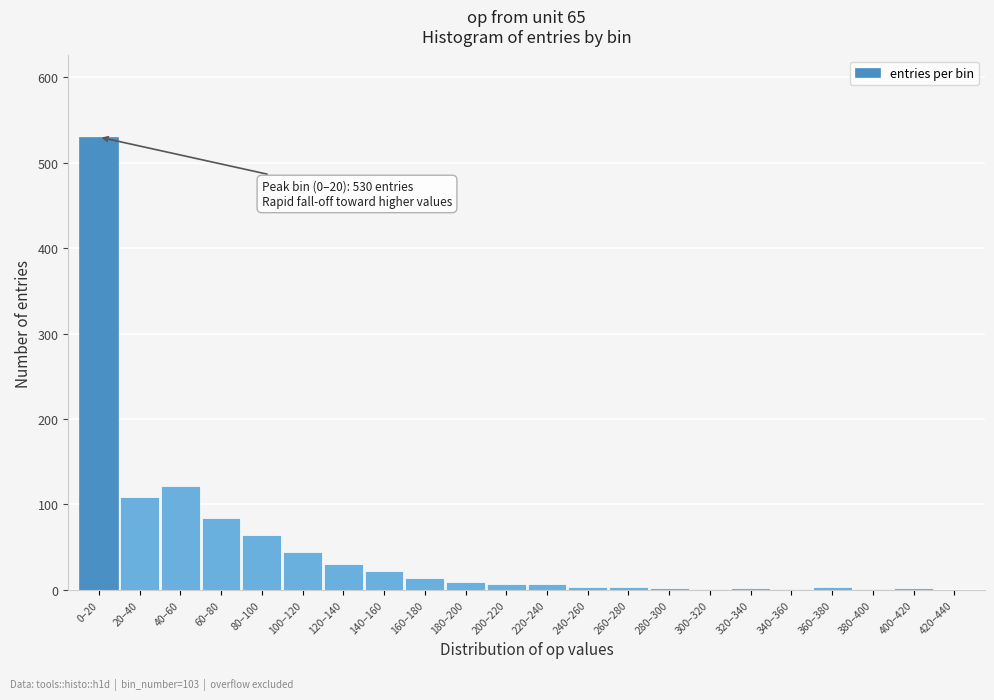

What is the greatest value displayed?

530